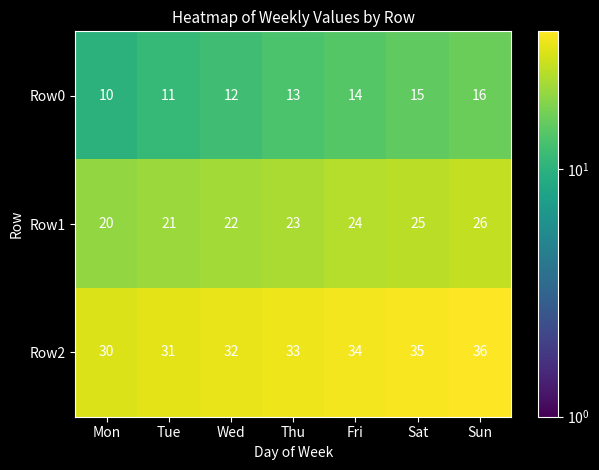

Reading right to left, what are all the values shown in this chart?

Row0: Sun=16	Sat=15	Fri=14	Thu=13	Wed=12	Tue=11	Mon=10
Row1: Sun=26	Sat=25	Fri=24	Thu=23	Wed=22	Tue=21	Mon=20
Row2: Sun=36	Sat=35	Fri=34	Thu=33	Wed=32	Tue=31	Mon=30